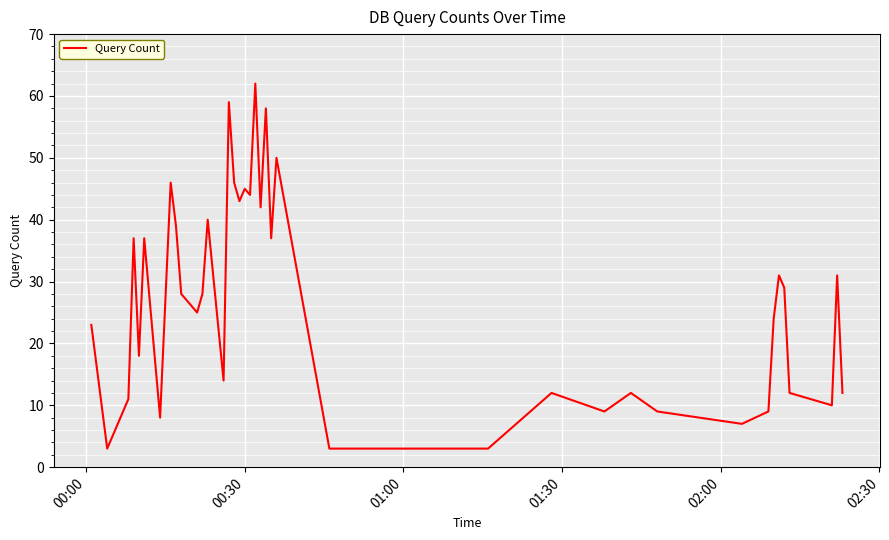

What is the greatest value displayed?

62